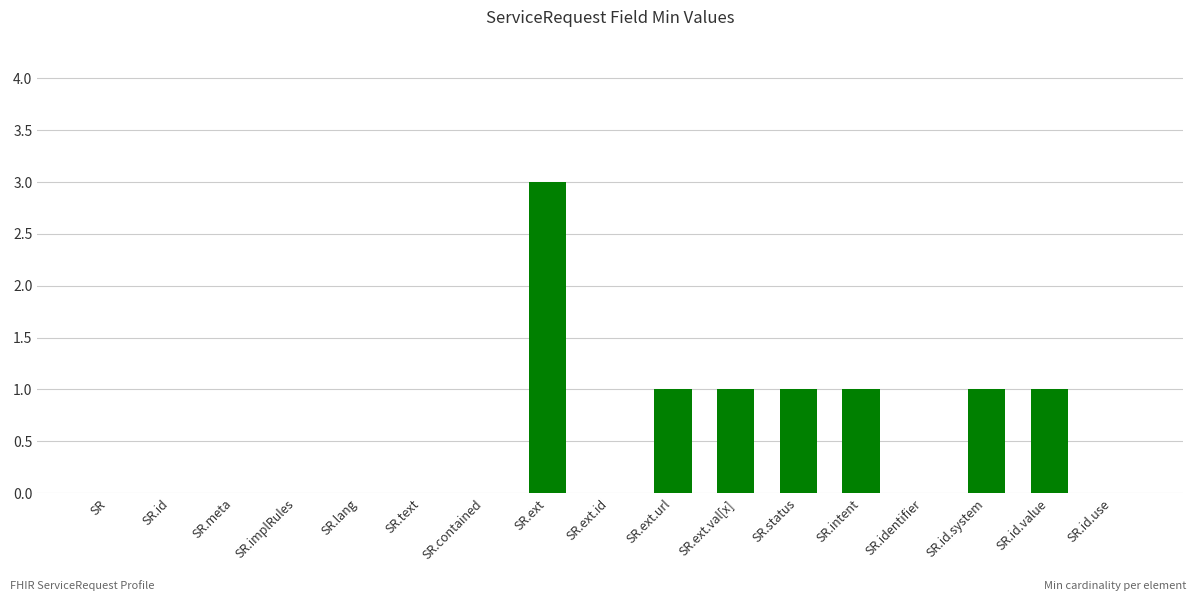

True or false: the data shows 0 at SR.id.use.

True